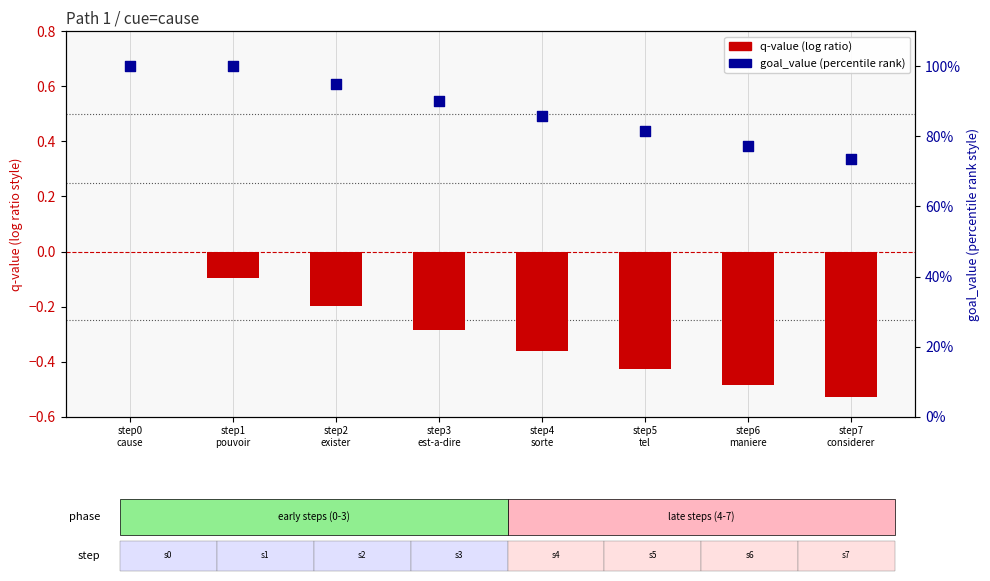

At which category is the sum across all series the highest?

step0
cause